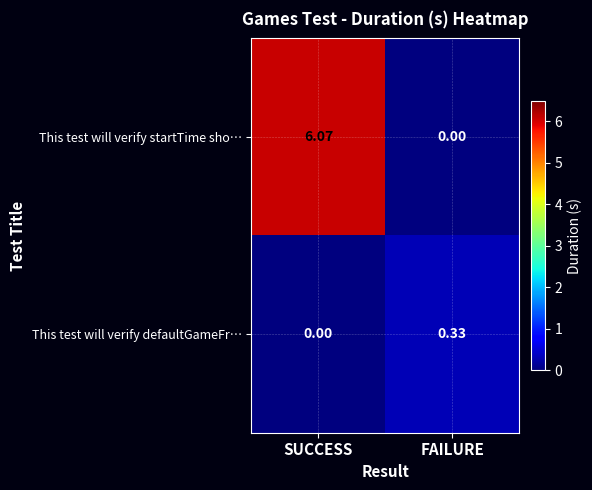

Is the value of This test will verify startTime sho… at SUCCESS greater than the value of This test will verify defaultGameFr… at FAILURE?

Yes